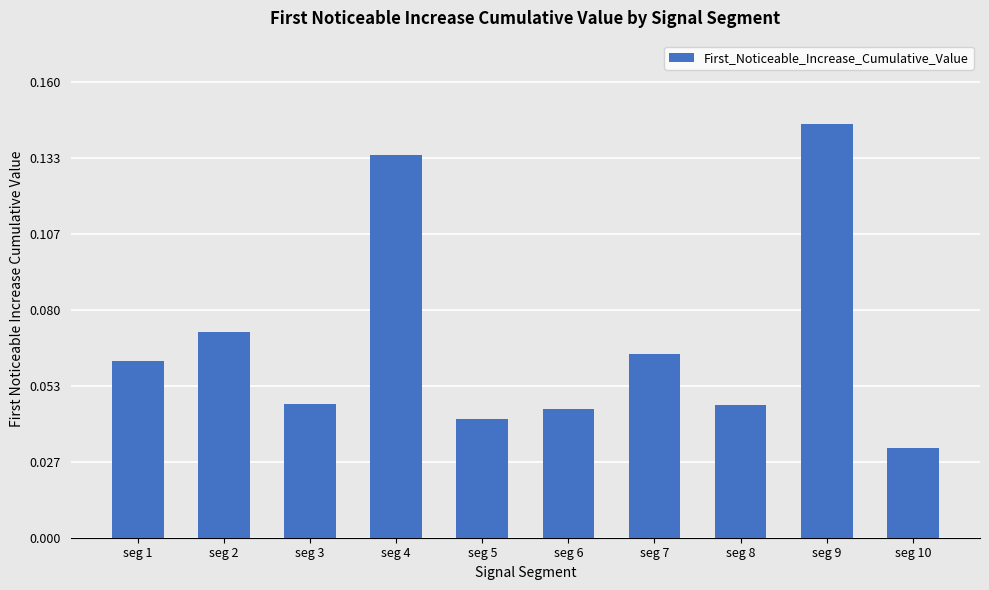

Where is the data nearest to the value 0?

seg 10